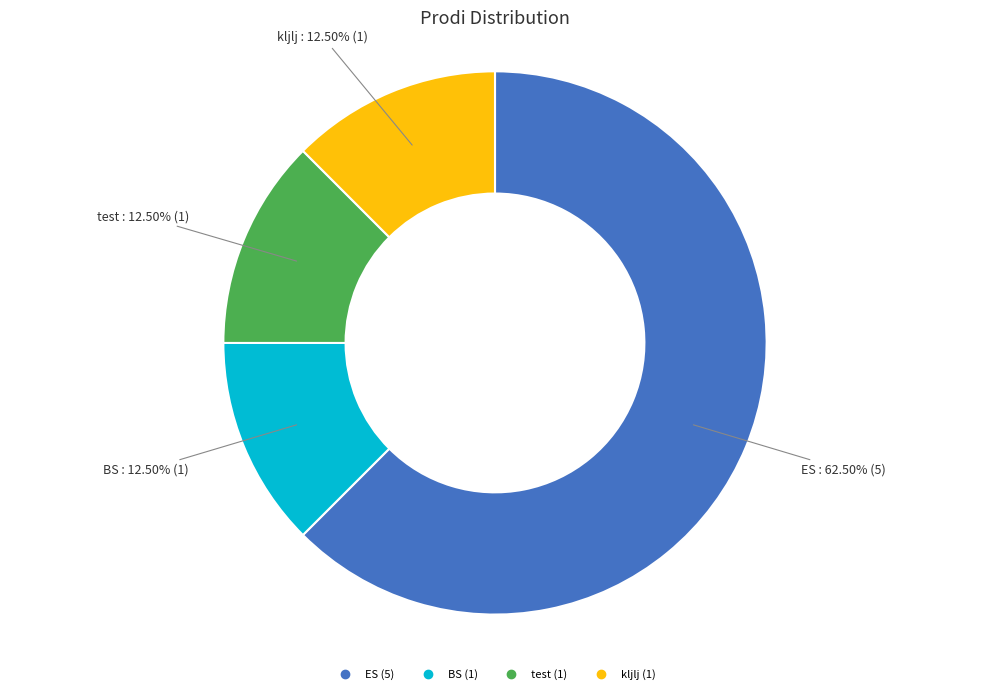

Which slice is the largest?

ES